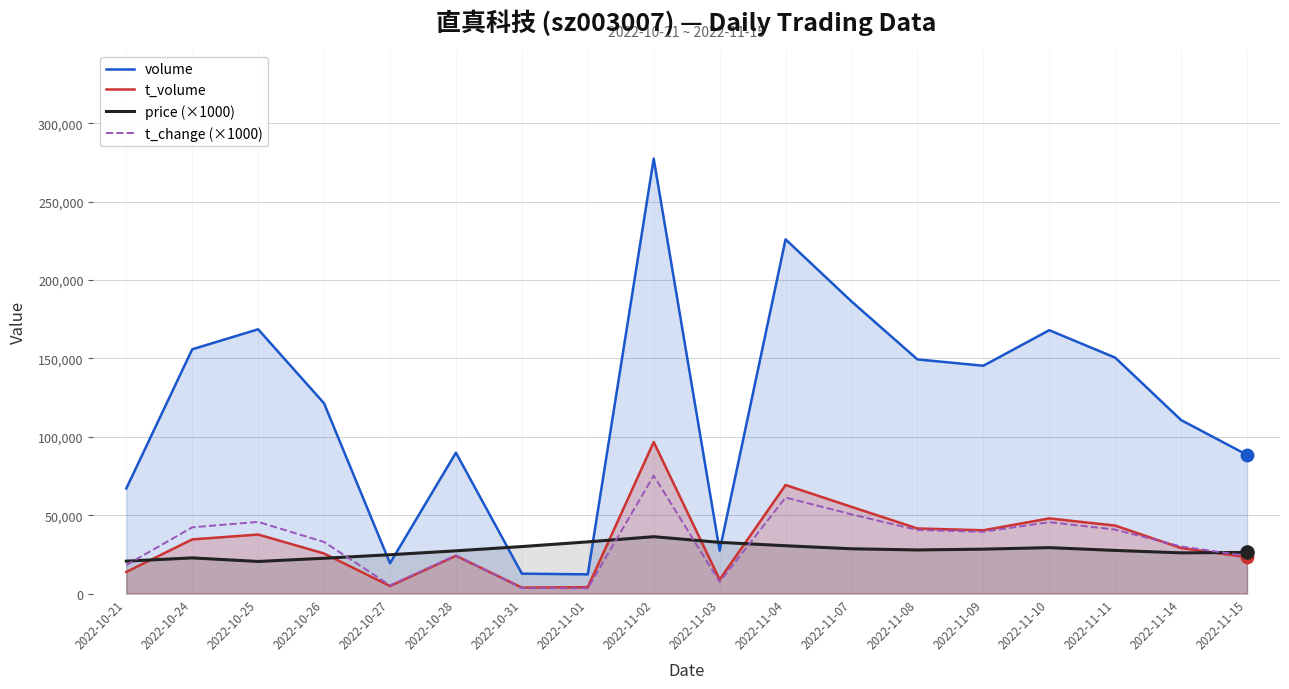

Which series has the largest Y range (max minus min)?

volume